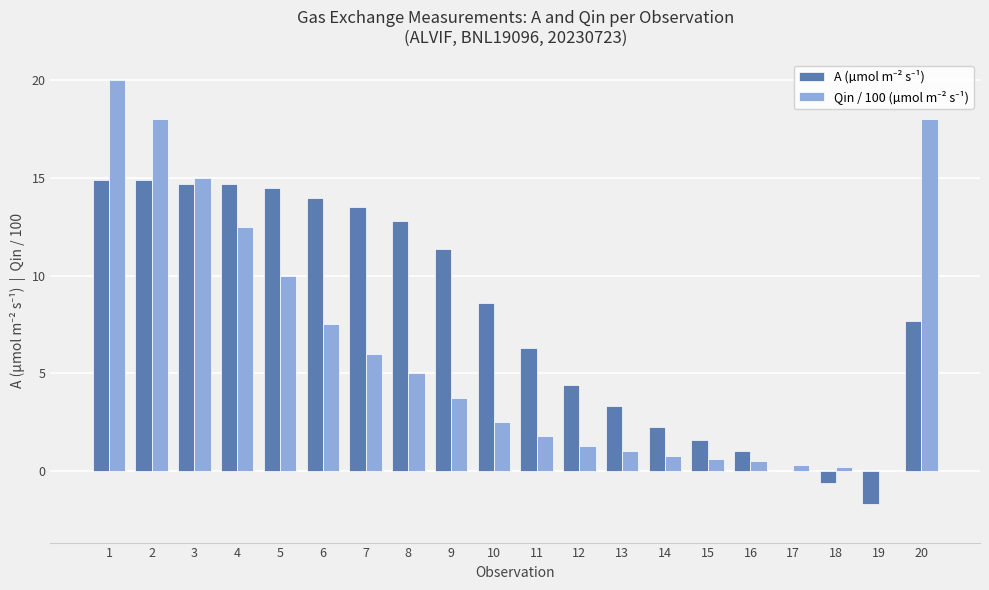

What is the difference between the Qin / 100 (µmol m⁻² s⁻¹) values at 16 and 12?

0.7